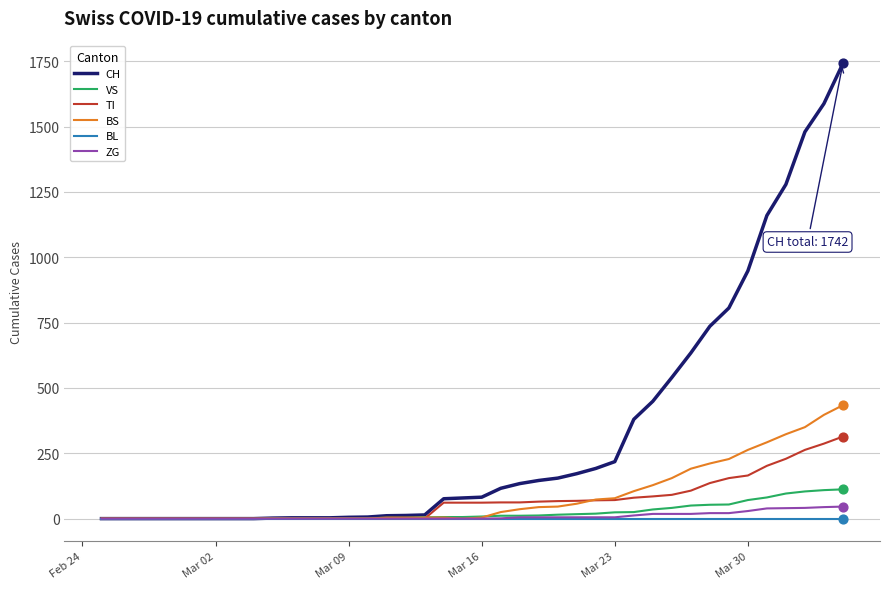

Which series has the widest spread of values?

CH